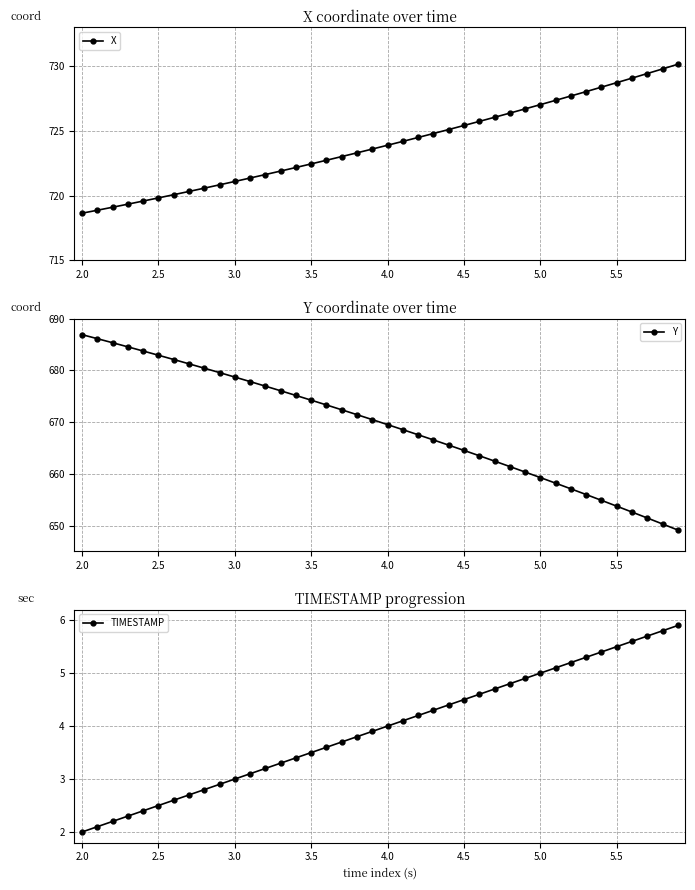

List the series in order of their peak value, lowest first.

TIMESTAMP, Y, X